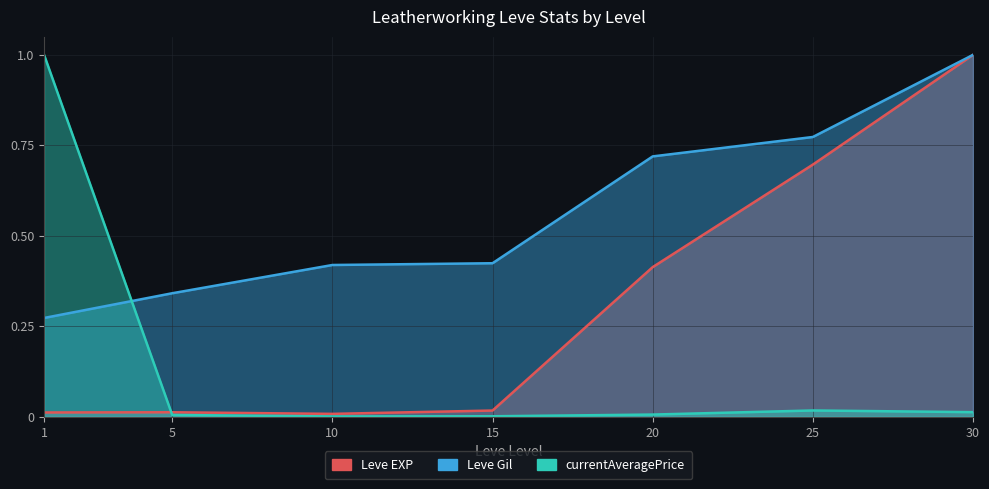

List the labels in order of Leve EXP value, smallest first.

10, 1, 5, 15, 20, 25, 30